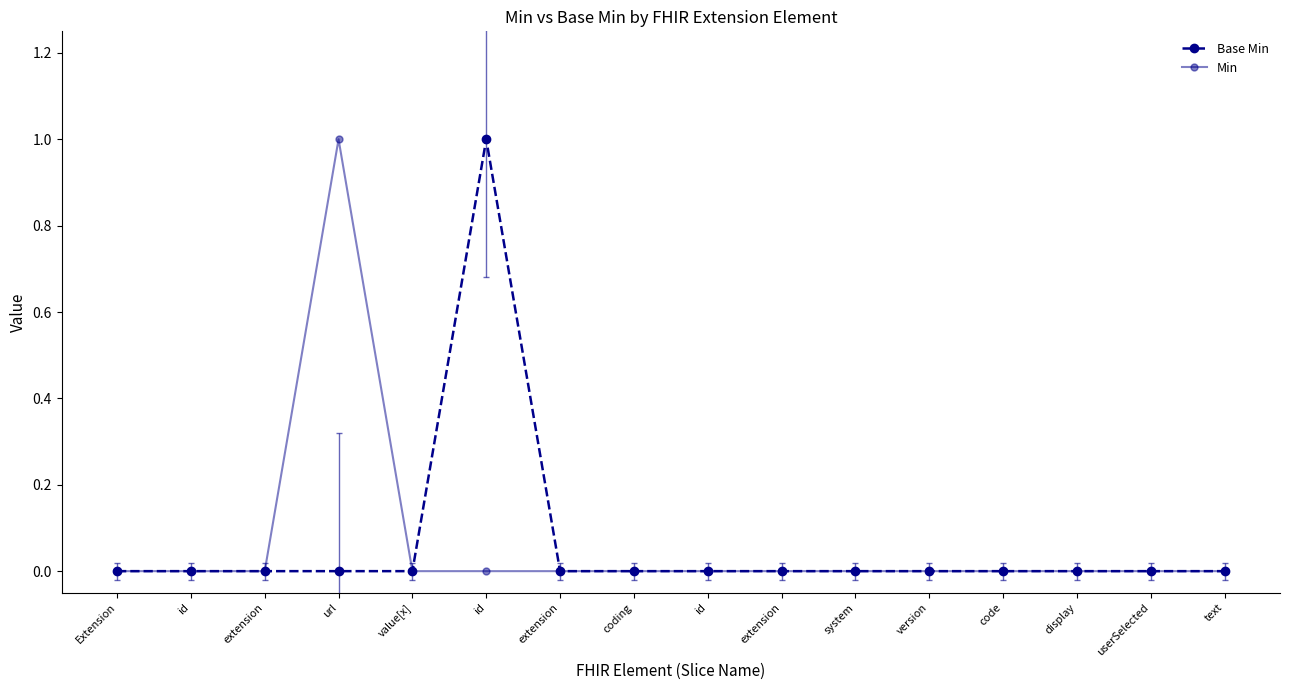

Count the number of data series in this chart.

2